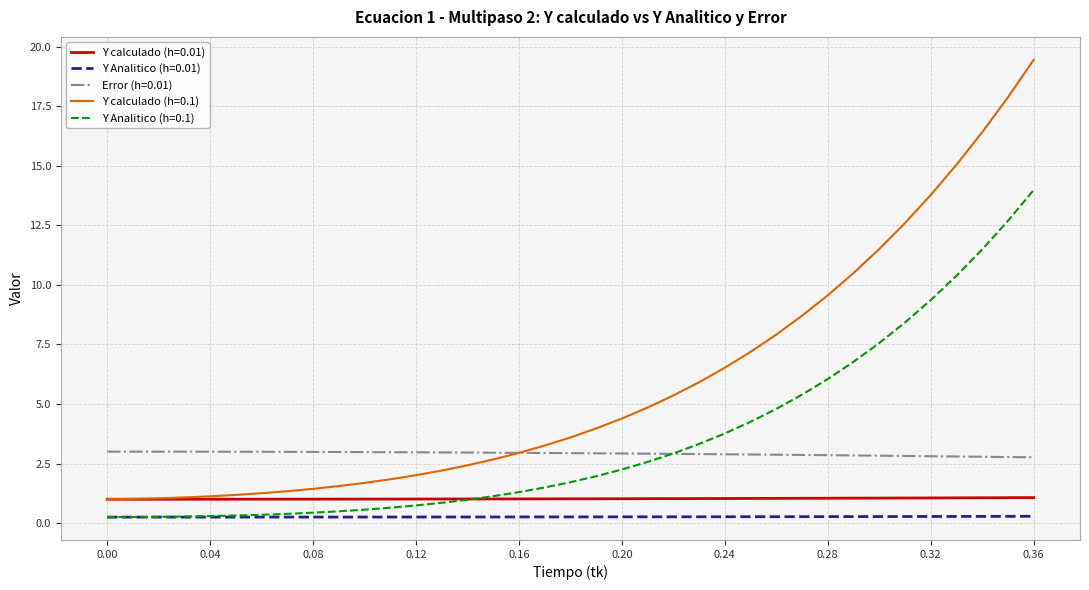

True or false: Y calculado (h=0.01) and Y Analitico (h=0.01) cross at least once.

False